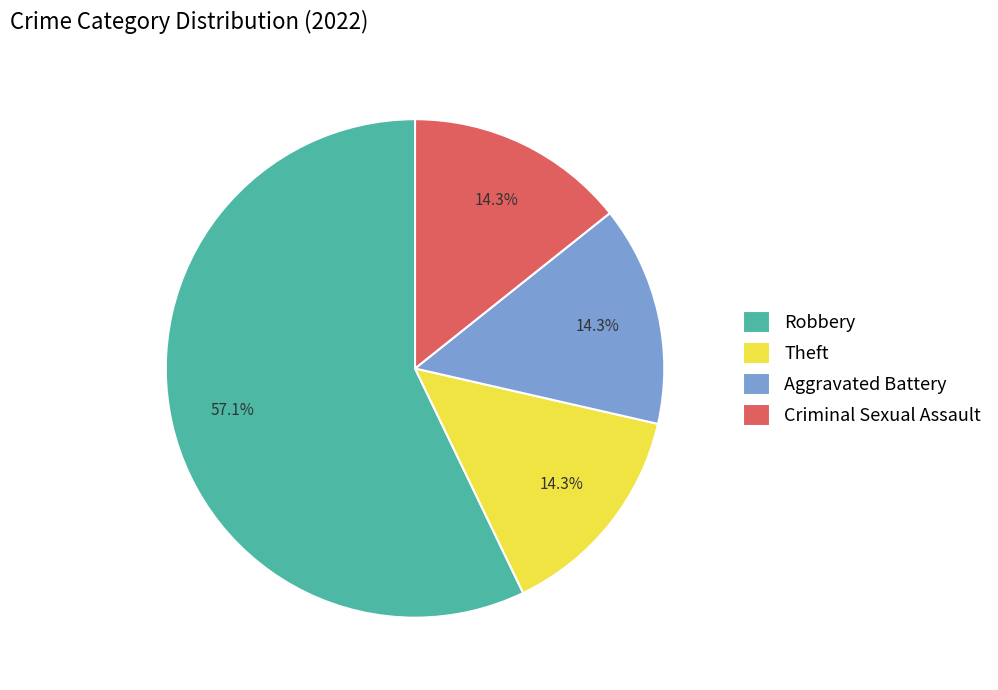

To the nearest percent, what is the combined percentage of Aggravated Battery and Robbery?

71%